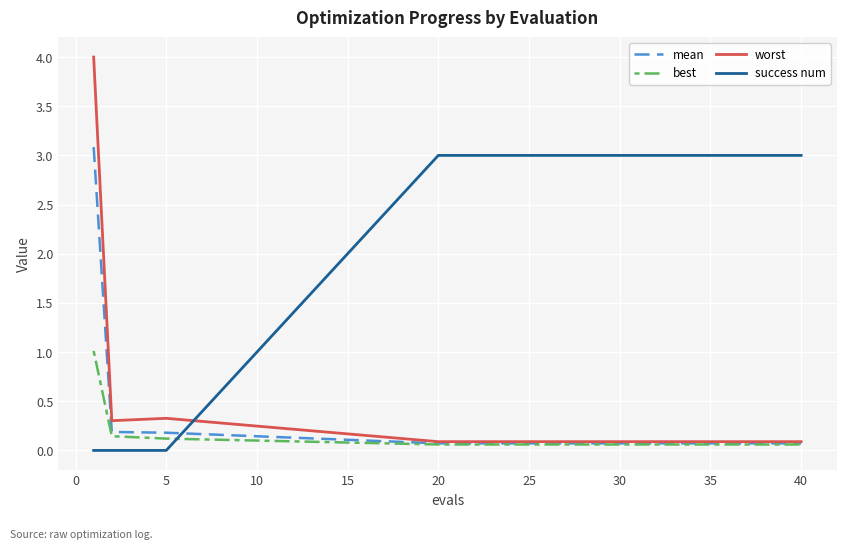

How many lines are shown in the chart?

4